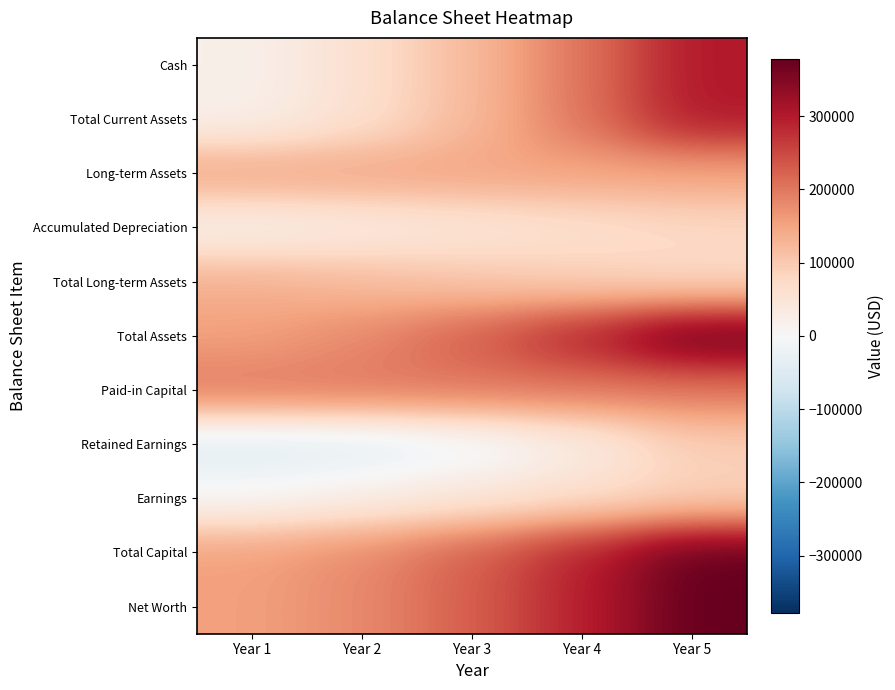

Which has a higher value, Year 4 or Year 1?

Year 4